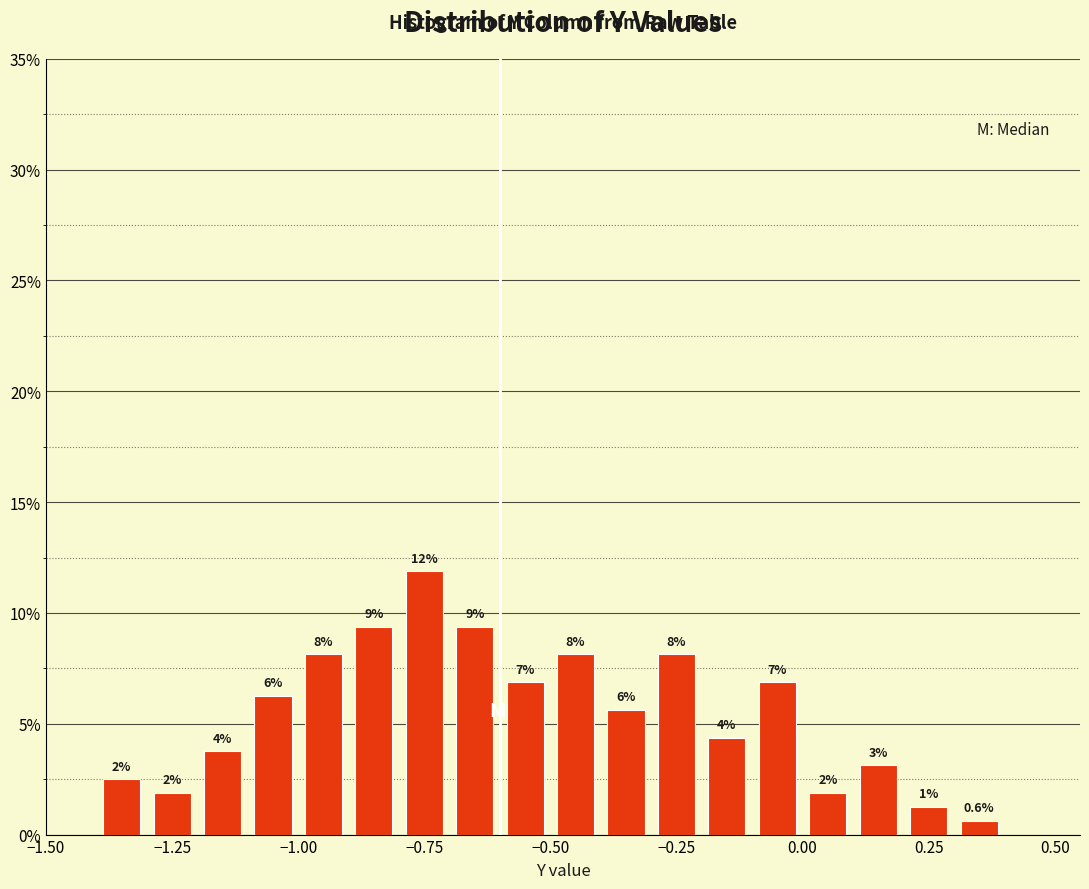

Read against the x-axis, roughly where is the centre of the tallest bar?

-0.75